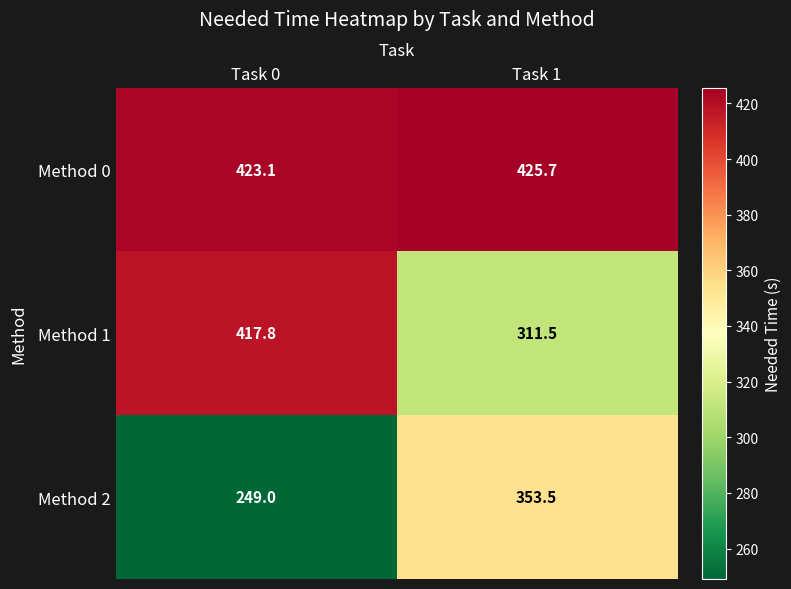

At which label is Method 2 closest to 301?

Task 0